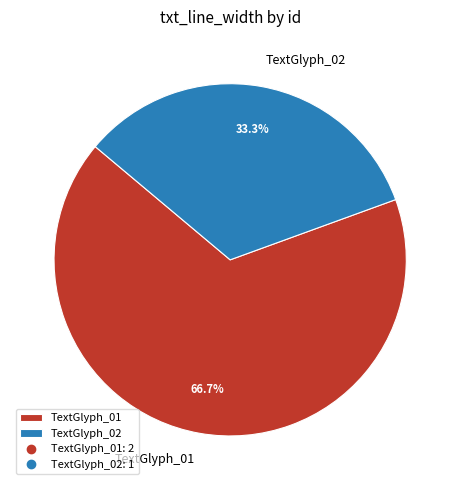

Does TextGlyph_02 represent more than half of the total?

No